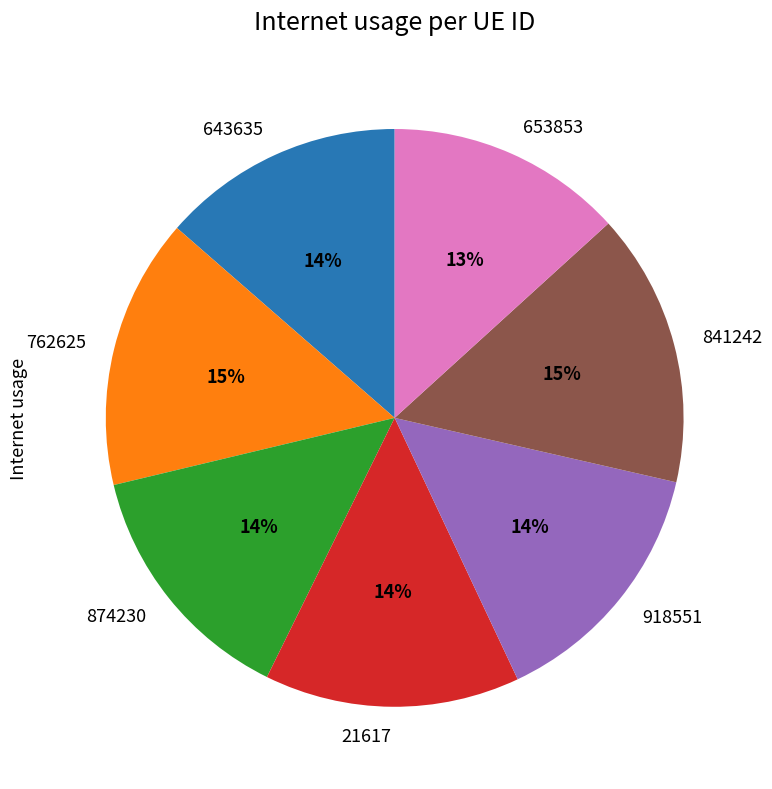

Is 643635 the majority of the pie?

No